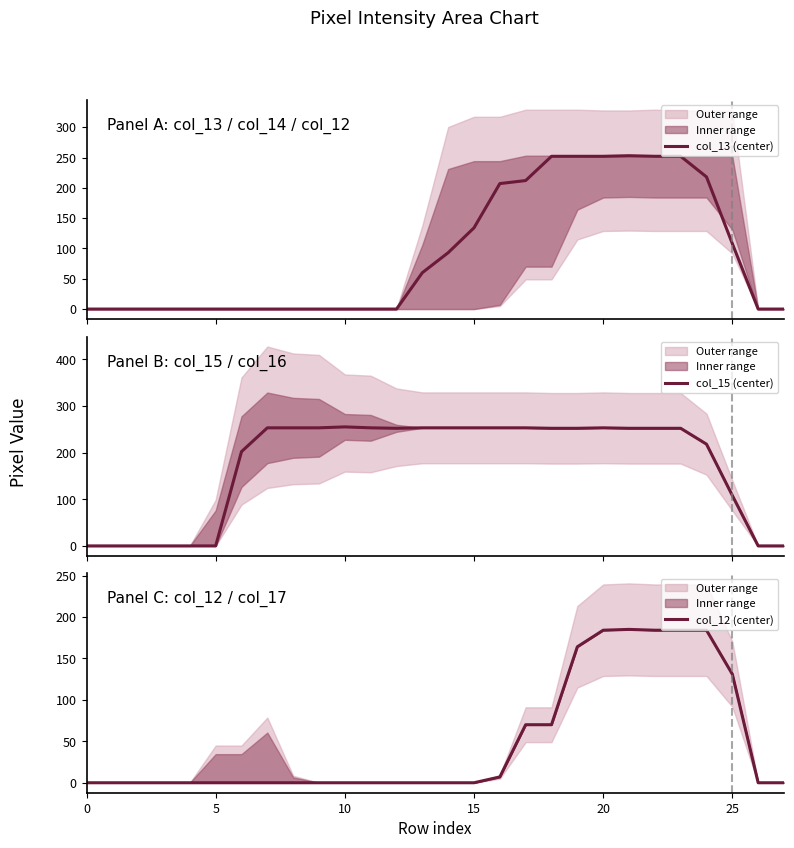

Between which two adjacent categories do col_12 (center) and col_15 (center) first intersect?

24 and 25